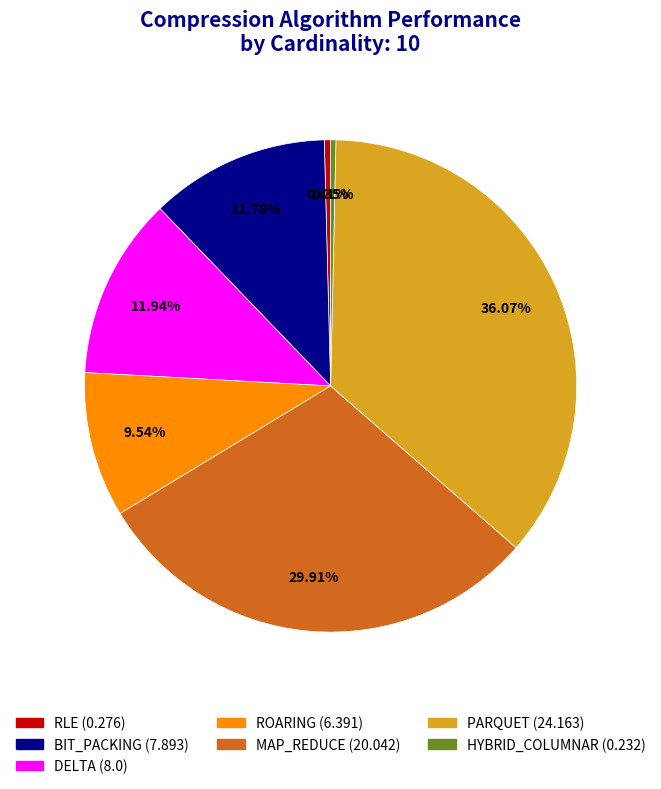

Which slice is the largest?

PARQUET